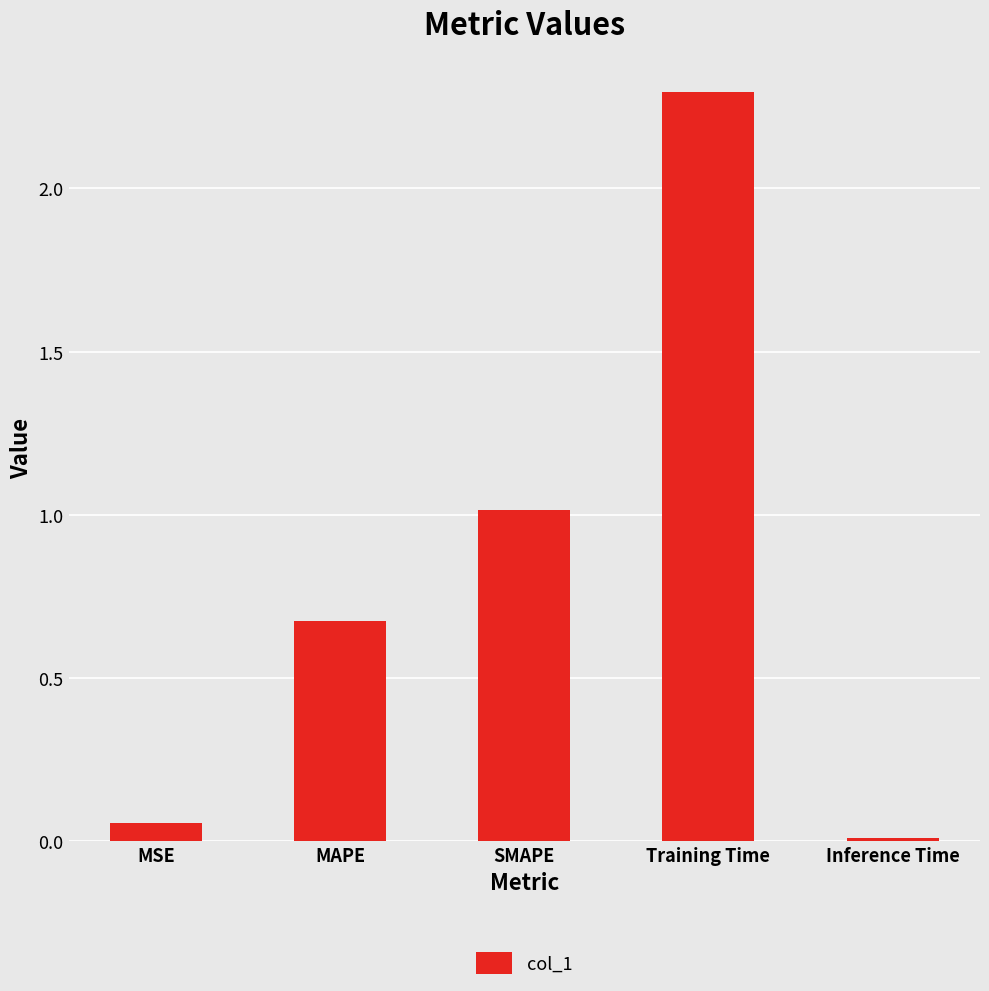

What is the change in value from MAPE to Inference Time?

-0.7